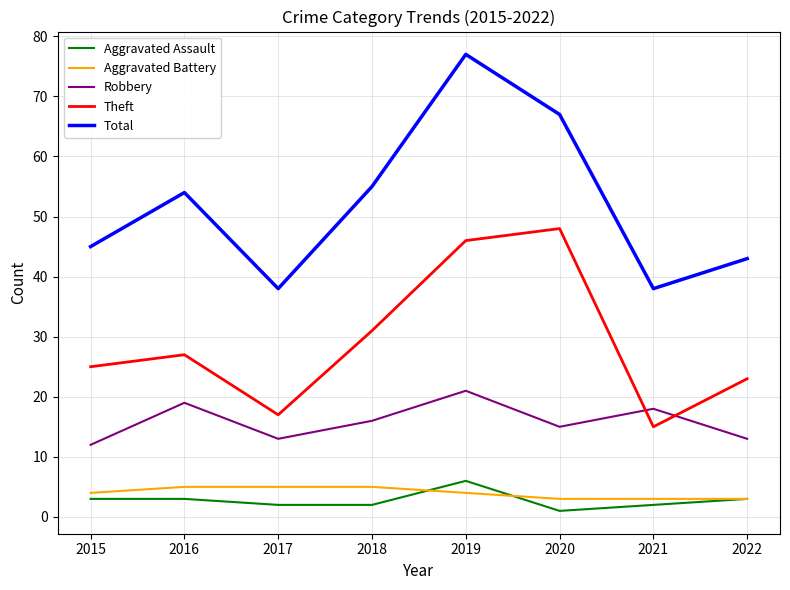

What is the average value of the Robbery series?

16